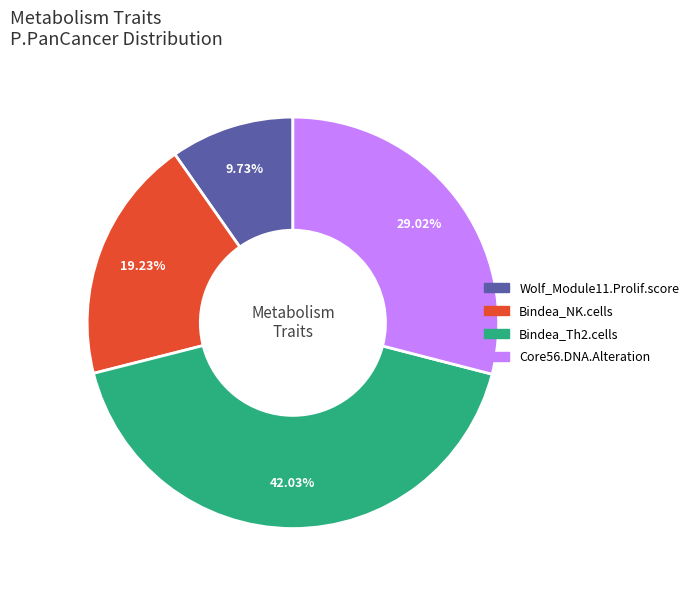

Does any single category account for the majority?

No